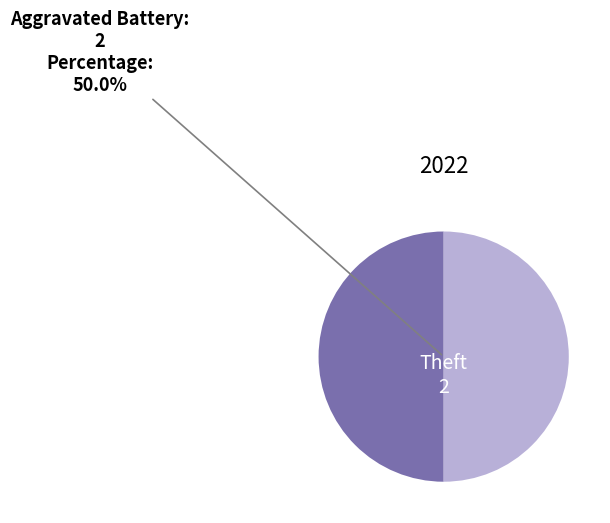

How many slices are in this pie chart?

2